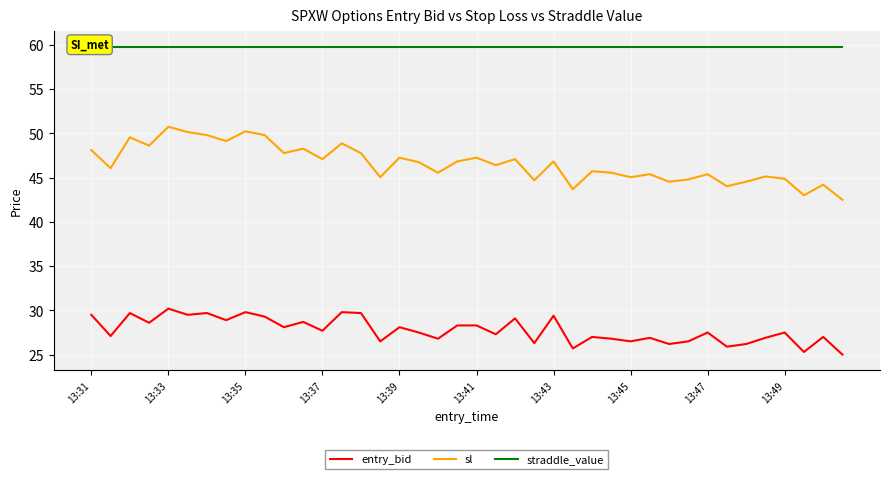

Which has a higher value, 31 or 19?

19